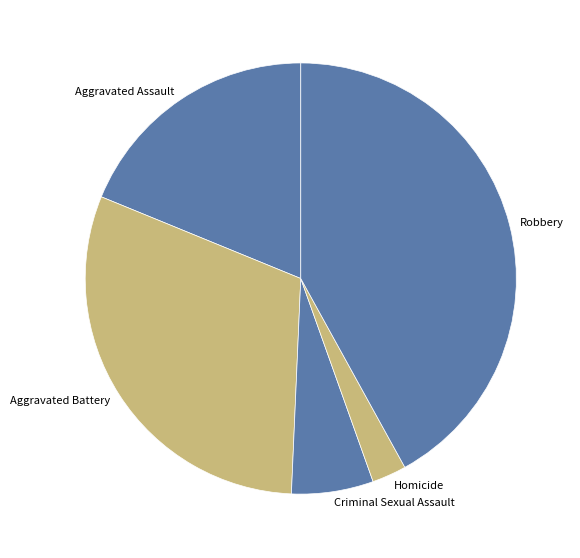

Is Aggravated Battery the majority of the pie?

No